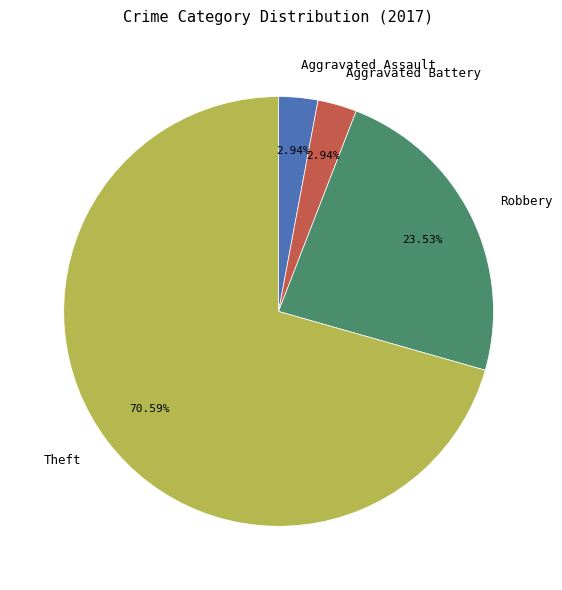

To the nearest percent, what percentage of the pie is Aggravated Assault?

3%